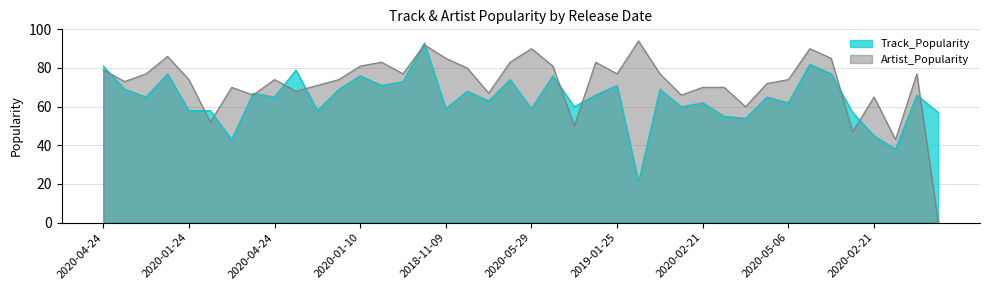

Reading right to left, list all the values displayed in this chart.

Track_Popularity: 57	66	38	45	57	77	82	62	65	54	55	62	60	69	21	71	66	60	76	59	74	63	68	59	93	73	71	76	69	58	79	65	67	43	58	58	77	65	69	81
Artist_Popularity: 0	77	43	65	47	85	90	74	72	60	70	70	66	77	94	77	83	50	81	90	83	67	80	85	92	77	83	81	74	71	68	74	66	70	52	74	86	77	73	79